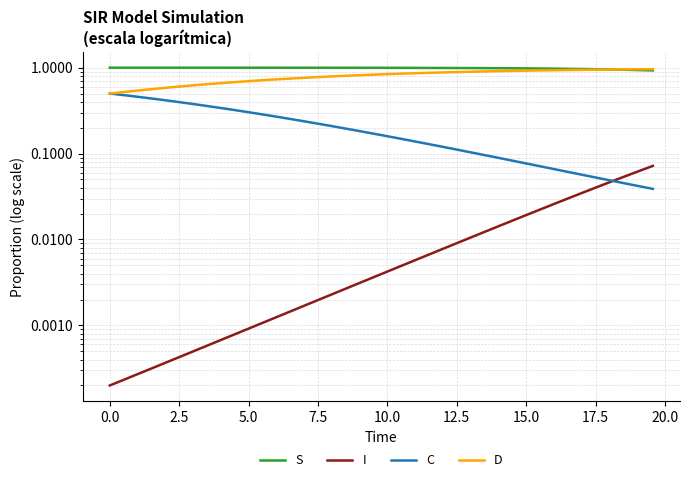

Is the value of I at 24 greater than the value of C at 29?

No